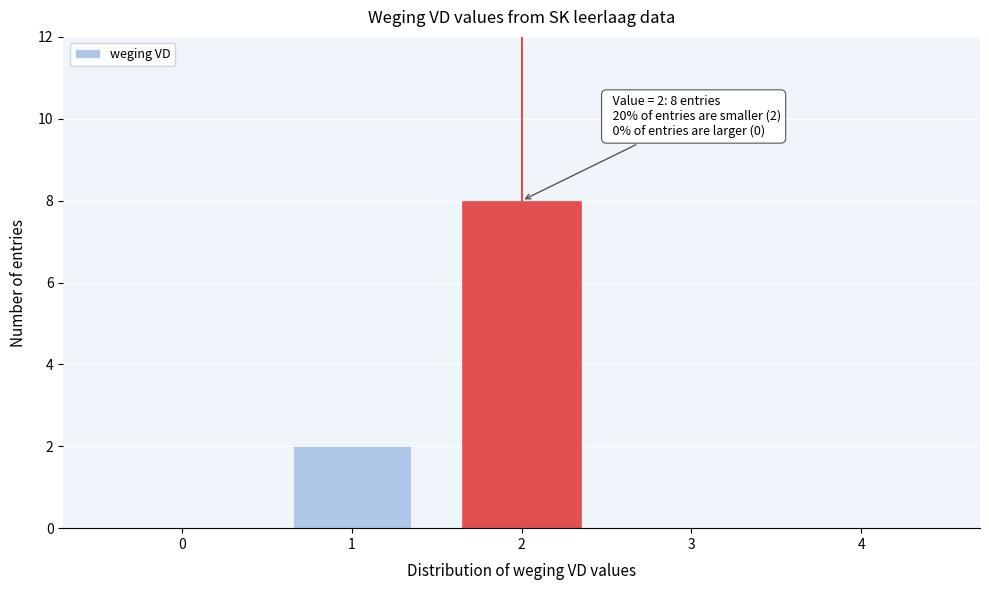

Reading left to right, extract all data points from this chart.

0=0	1=2	2=8	3=0	4=0